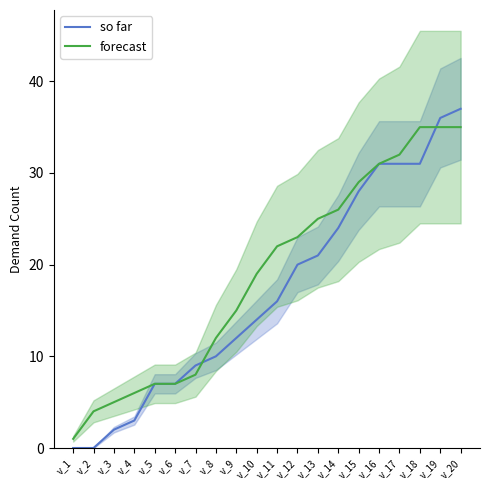

Between v_10 and v_3, which is larger?

v_10